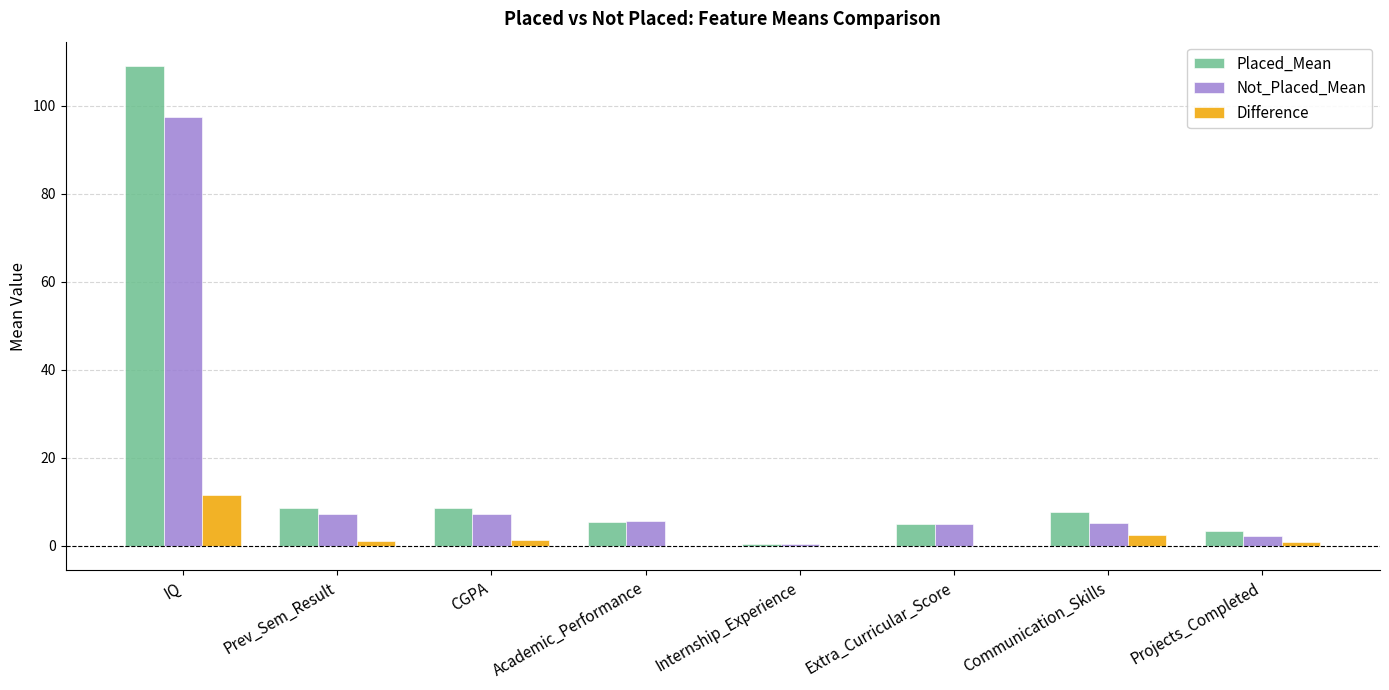

At which category is the sum across all series the highest?

IQ